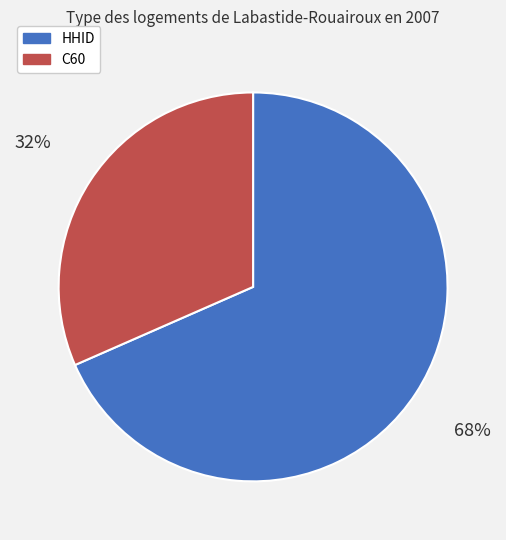

Does HHID account for over 50% of the chart?

Yes